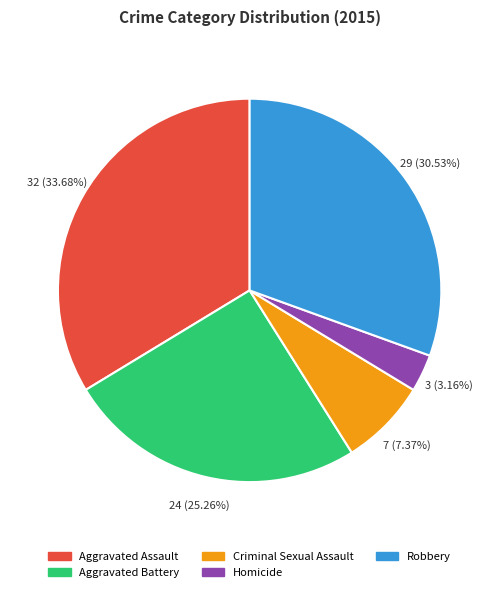

To the nearest percent, what percentage of the pie is Criminal Sexual Assault?

7%